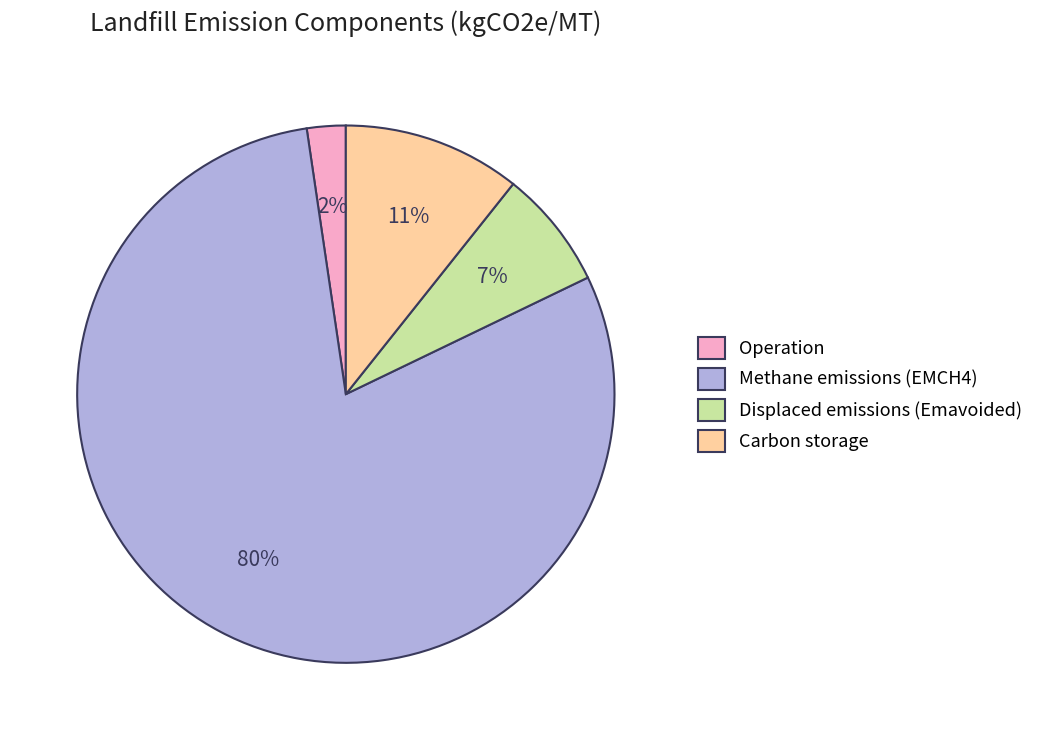

Which has a higher value, Displaced emissions or Operation?

Displaced emissions